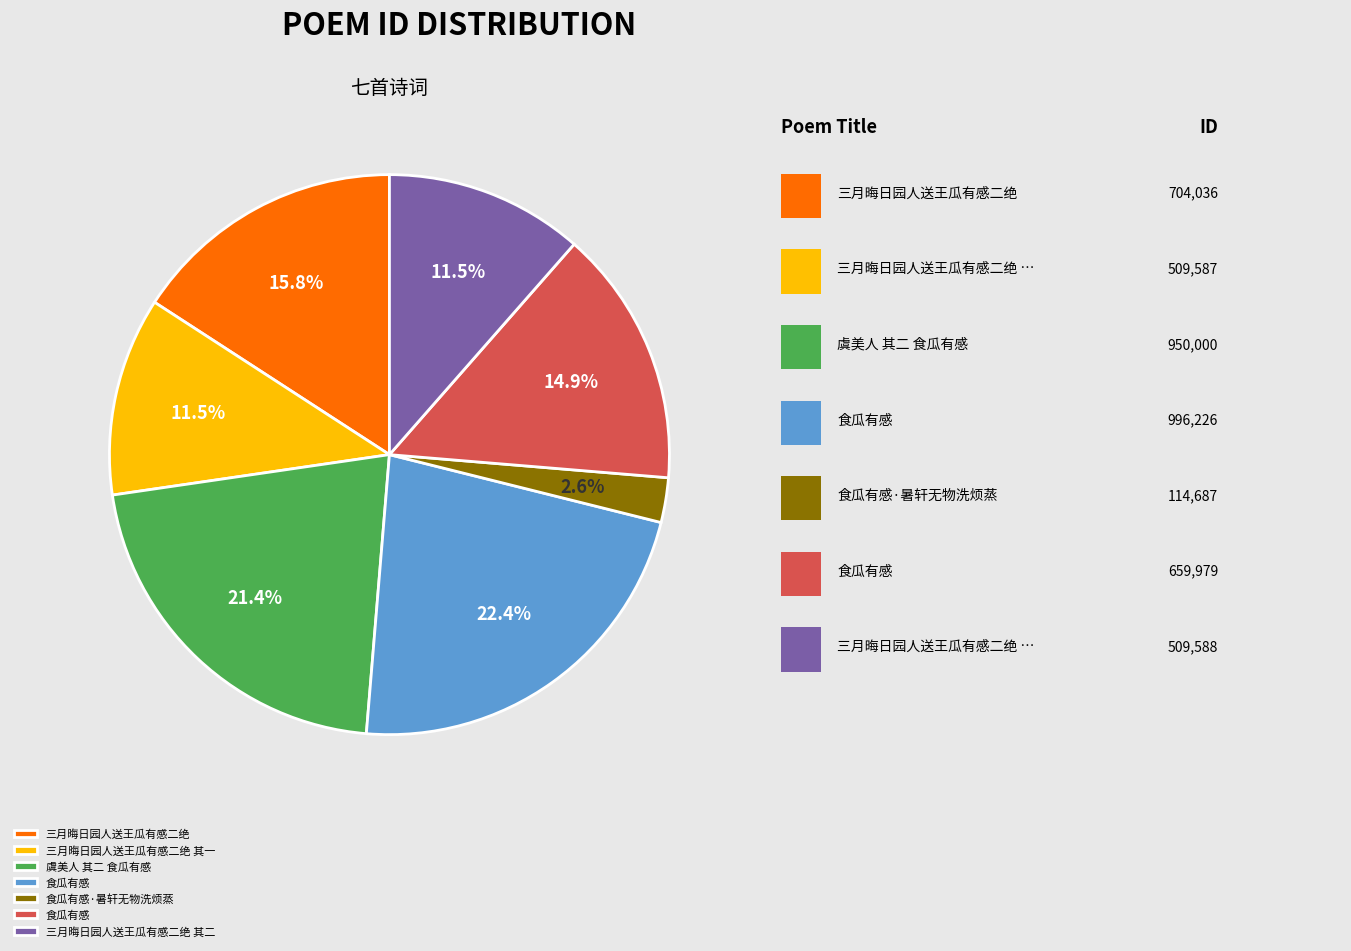

Does any single category account for the majority?

No